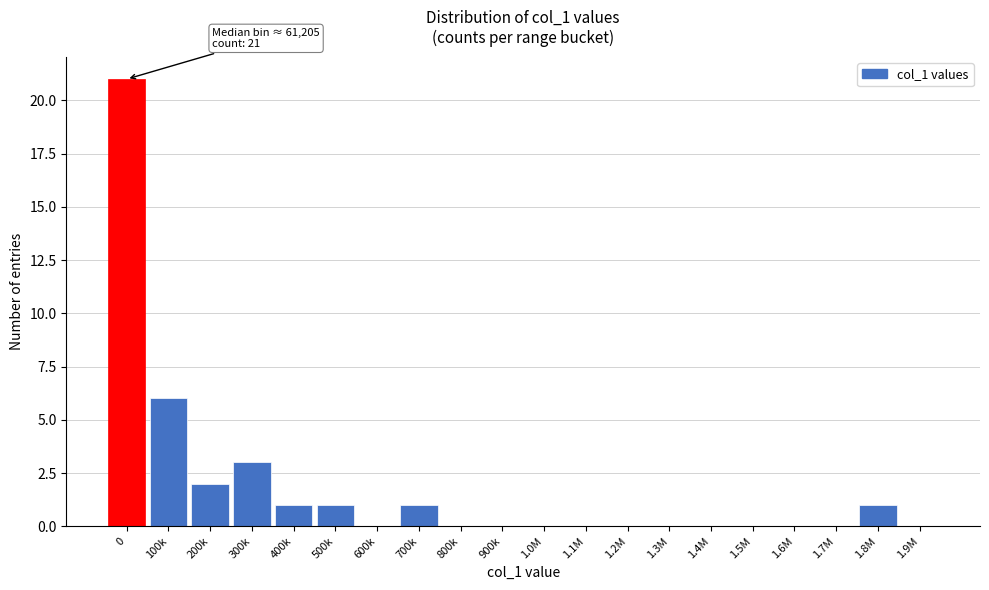

Reading left to right, list all the values displayed in this chart.

0=21	100k=6	200k=2	300k=3	400k=1	500k=1	600k=0	700k=1	800k=0	900k=0	1.0M=0	1.1M=0	1.2M=0	1.3M=0	1.4M=0	1.5M=0	1.6M=0	1.7M=0	1.8M=1	1.9M=0